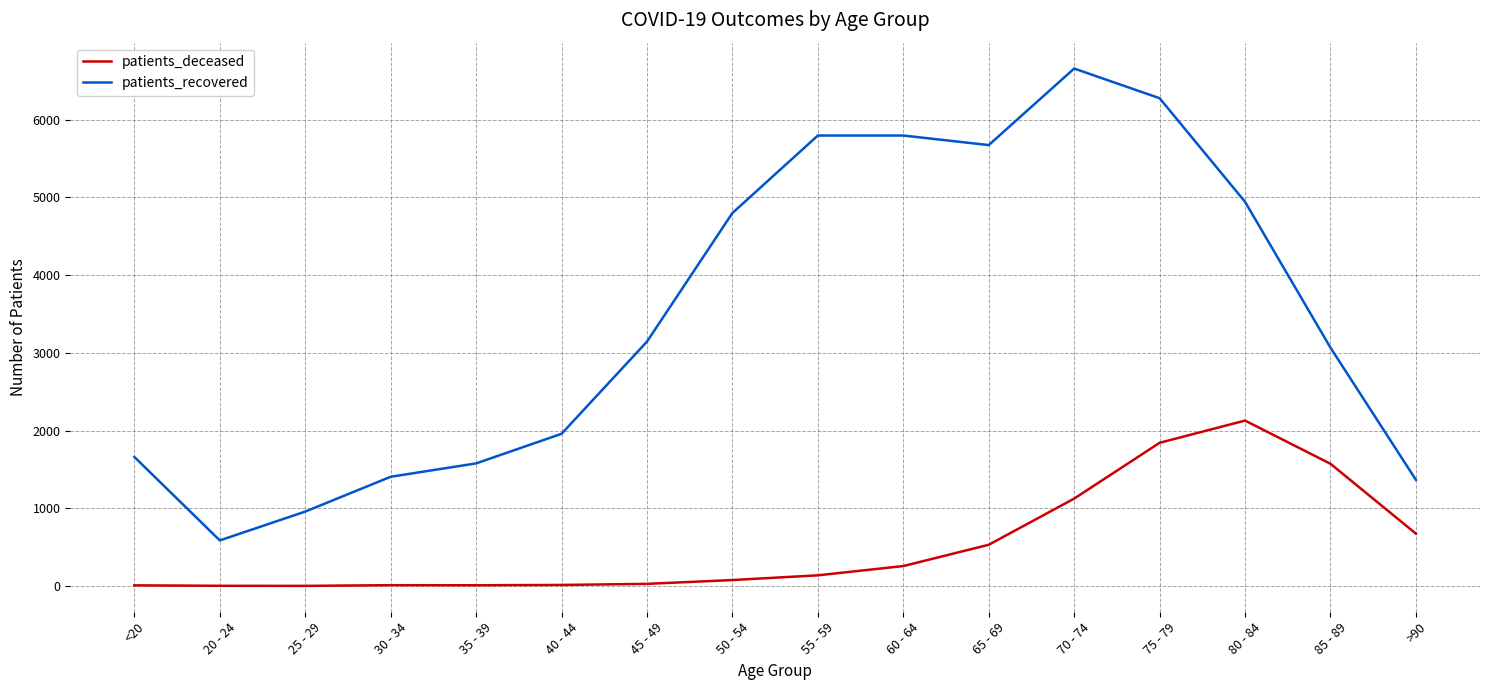

What is the approximate value of patients_deceased at 20 - 24?

3